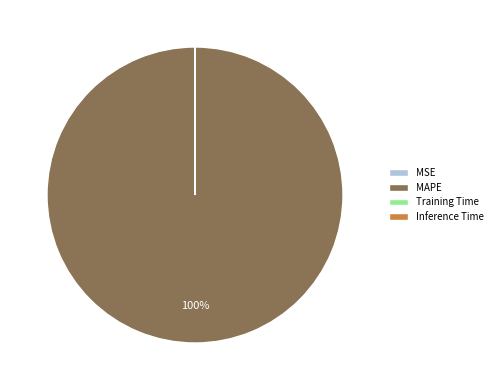

The MAPE slice represents 100% of the pie. True or false?

True